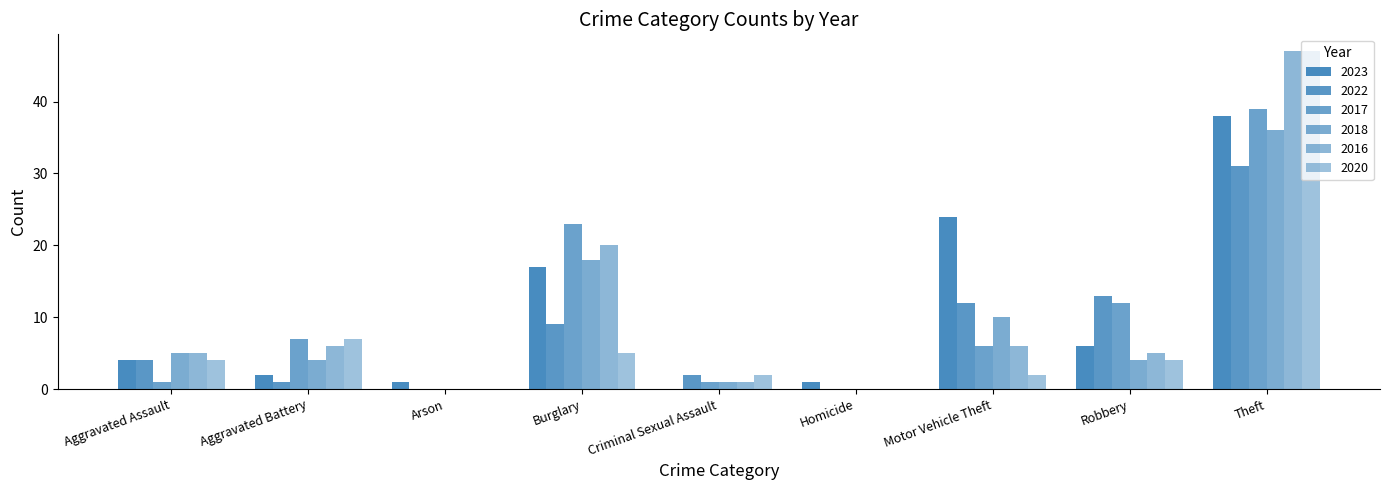

The value of 2017 at Homicide is 19. True or false?

False